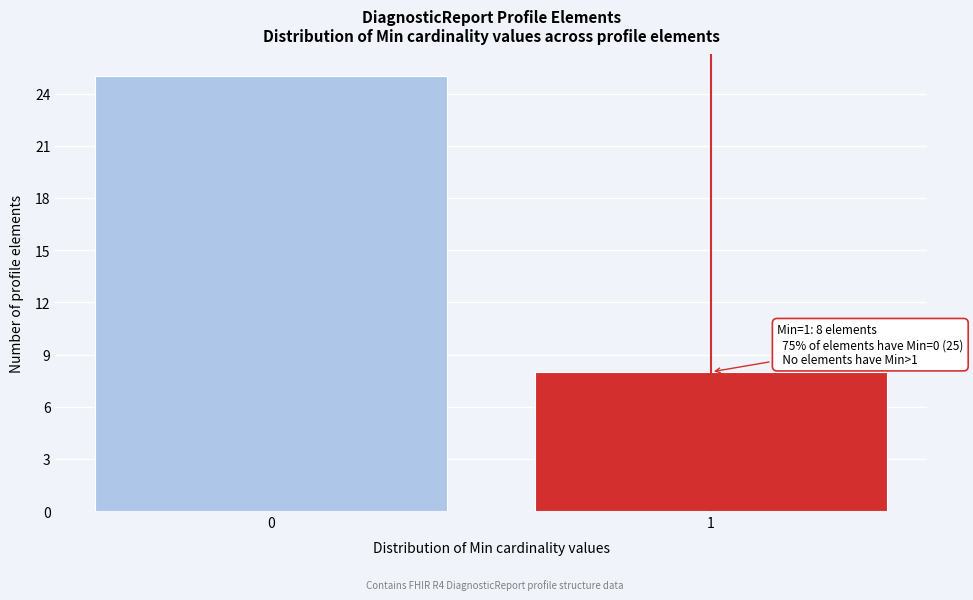

Reading left to right, list all the values displayed in this chart.

25	8